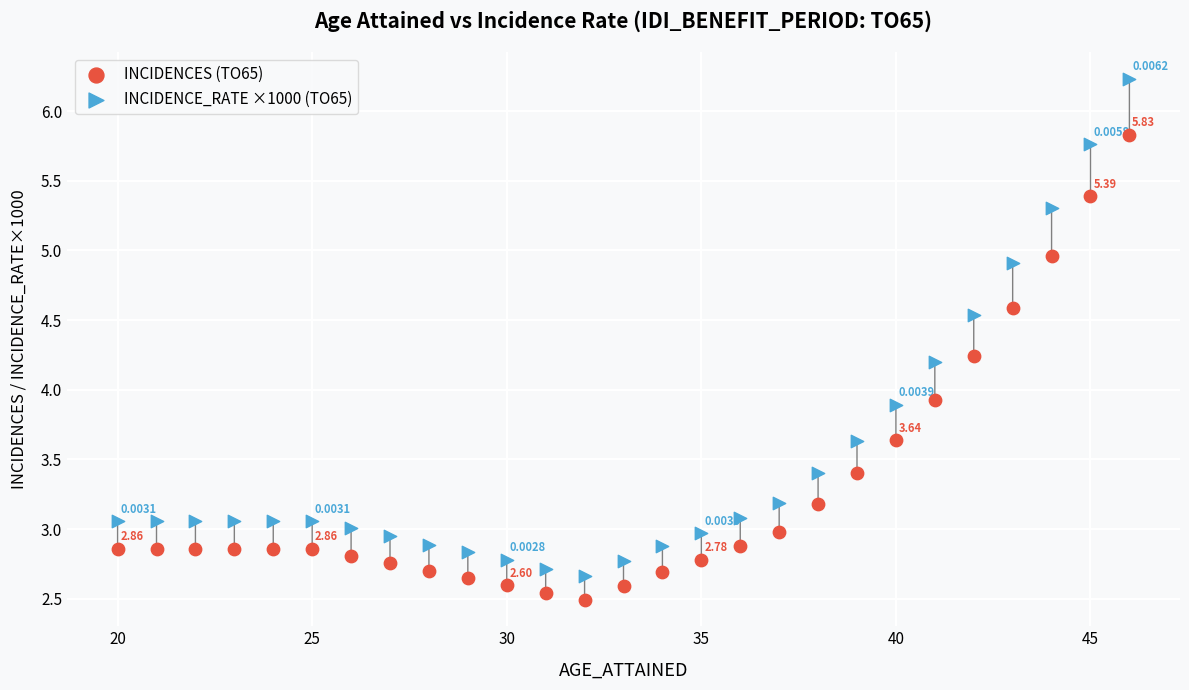

Which series contains the lowest Y value?

INCIDENCES (TO65)